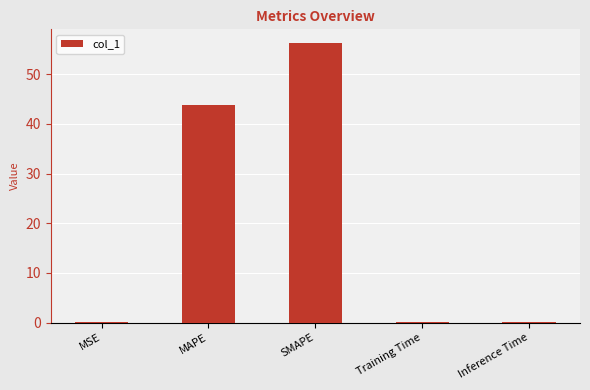

How many categories are shown in the chart?

5